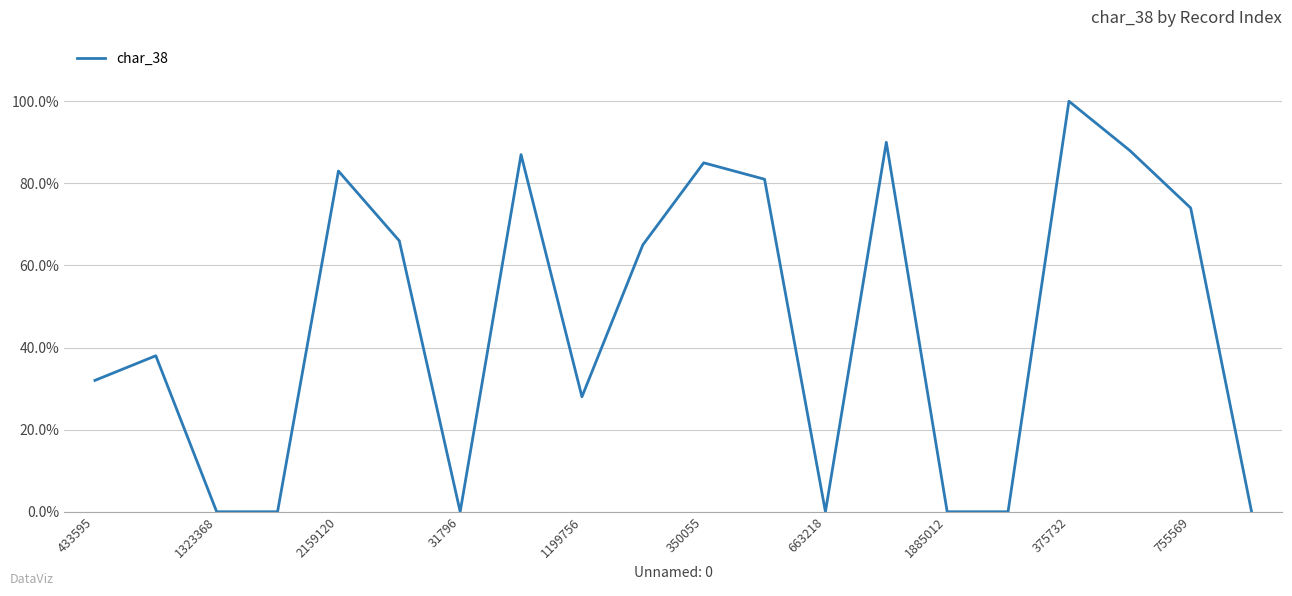

How many interior local valleys (lower than both neighbors) does the data have?

3